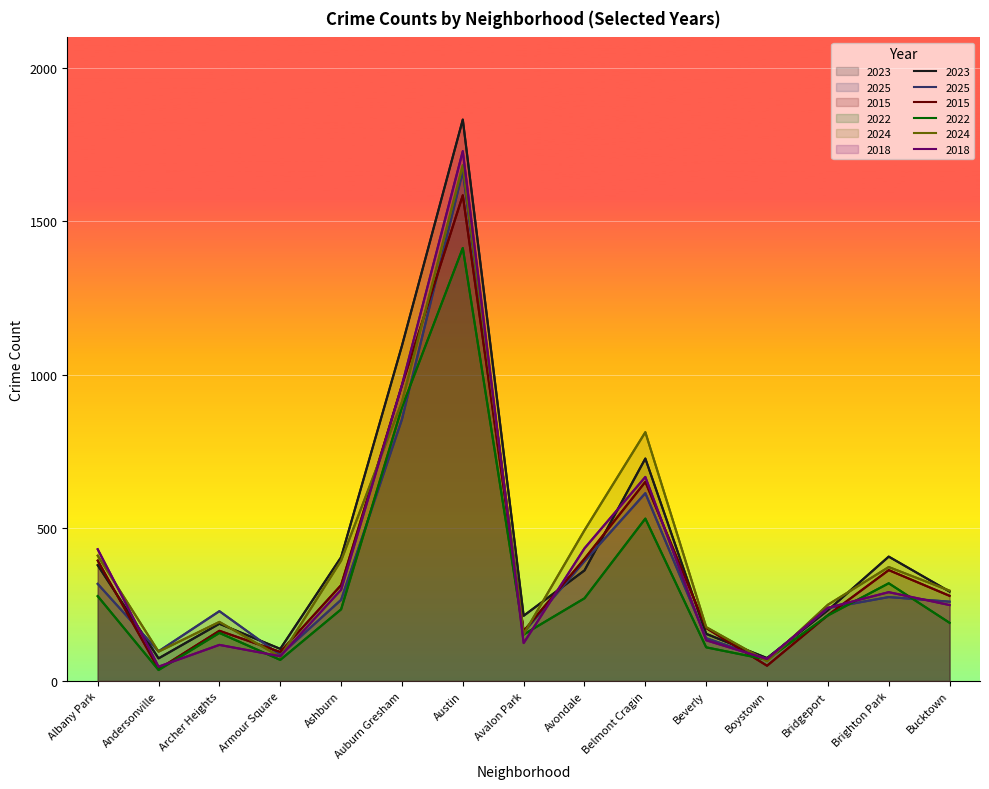

Between which two adjacent categories do 2025 and 2018 first intersect?

Albany Park and Andersonville